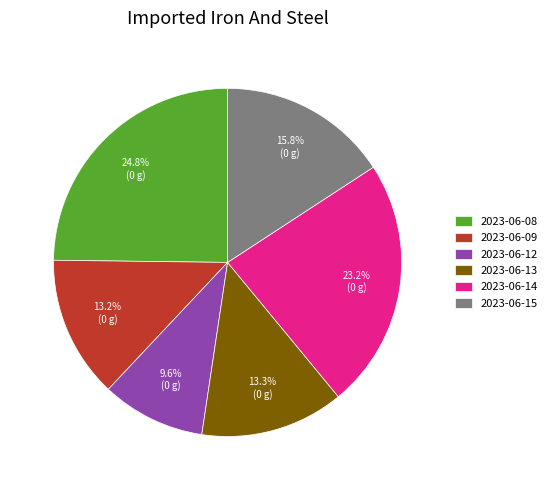

Which slice is the largest?

2023-06-08